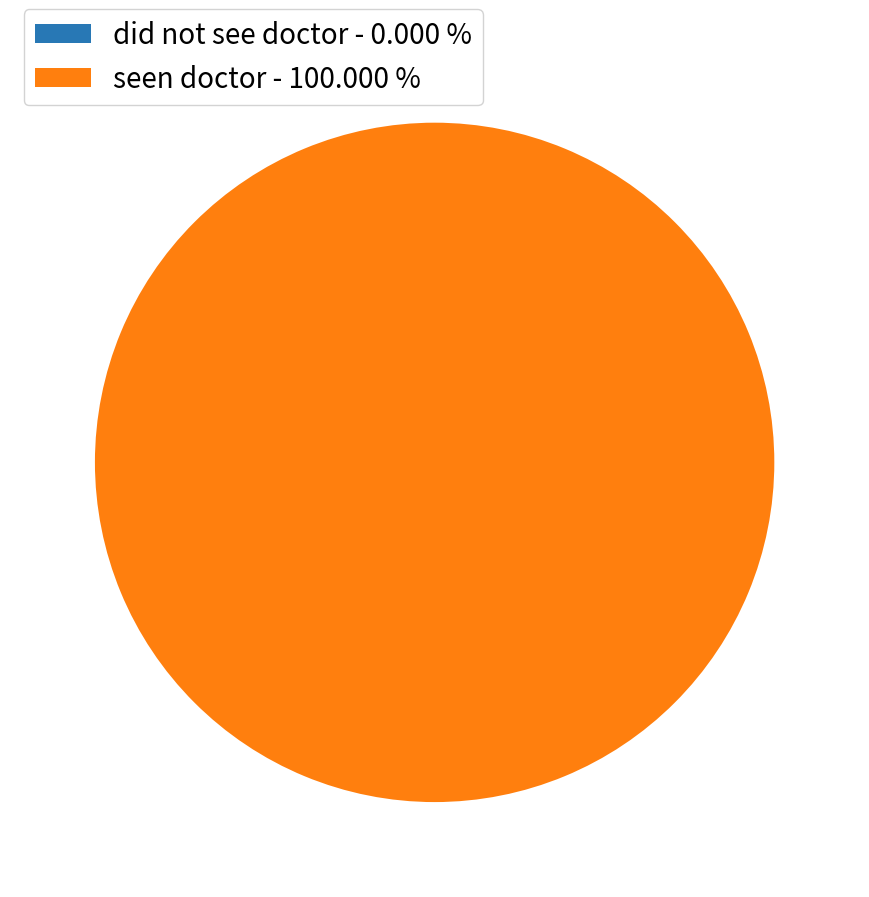

To the nearest percent, what percentage of the pie is seen doctor?

100%